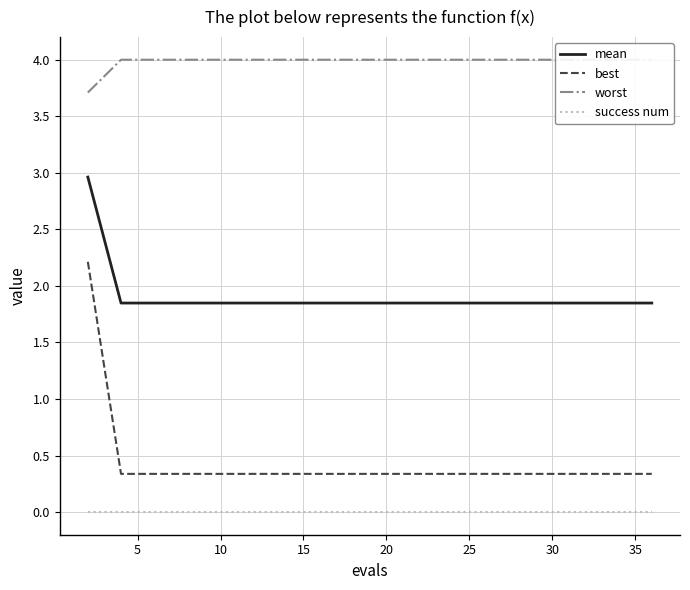

Reading left to right, list all the values displayed in this chart.

mean: 3.0	1.8	1.8	1.8	1.8	1.8	1.8	1.8	1.8	1.8	1.8	1.8	1.8	1.8	1.8	1.8	1.8	1.8	1.8	1.8
best: 2.2	0.3	0.3	0.3	0.3	0.3	0.3	0.3	0.3	0.3	0.3	0.3	0.3	0.3	0.3	0.3	0.3	0.3	0.3	0.3
worst: 3.7	4.0	4.0	4.0	4.0	4.0	4.0	4.0	4.0	4.0	4.0	4.0	4.0	4.0	4.0	4.0	4.0	4.0	4.0	4.0
success num: 0.0	0.0	0.0	0.0	0.0	0.0	0.0	0.0	0.0	0.0	0.0	0.0	0.0	0.0	0.0	0.0	0.0	0.0	0.0	0.0